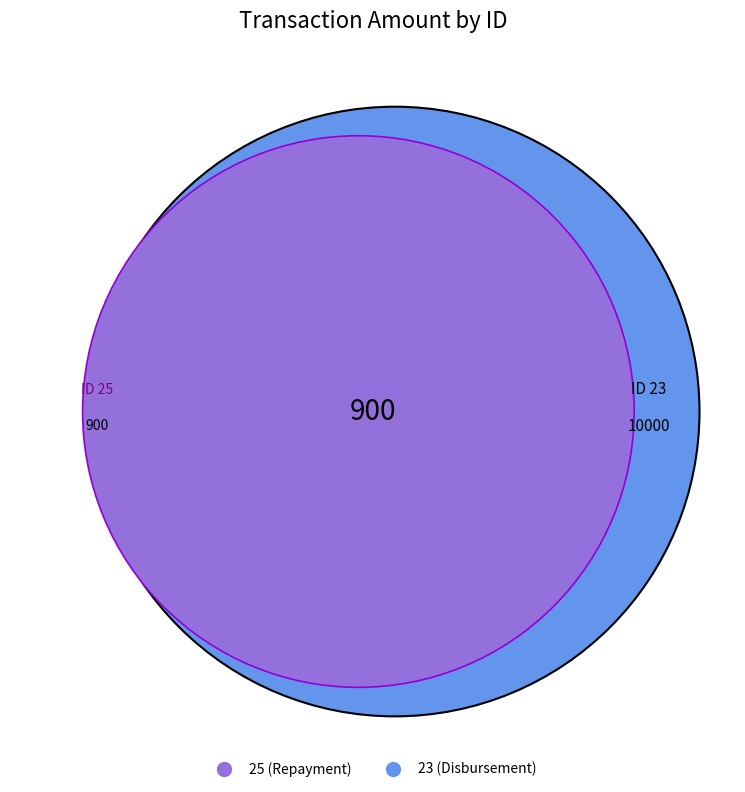

Does 25 account for over 50% of the chart?

No